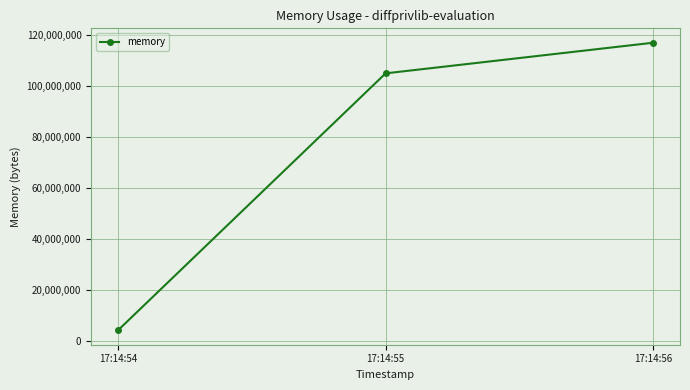

Rank the categories by value from lowest to highest.

17:14:54, 17:14:55, 17:14:56